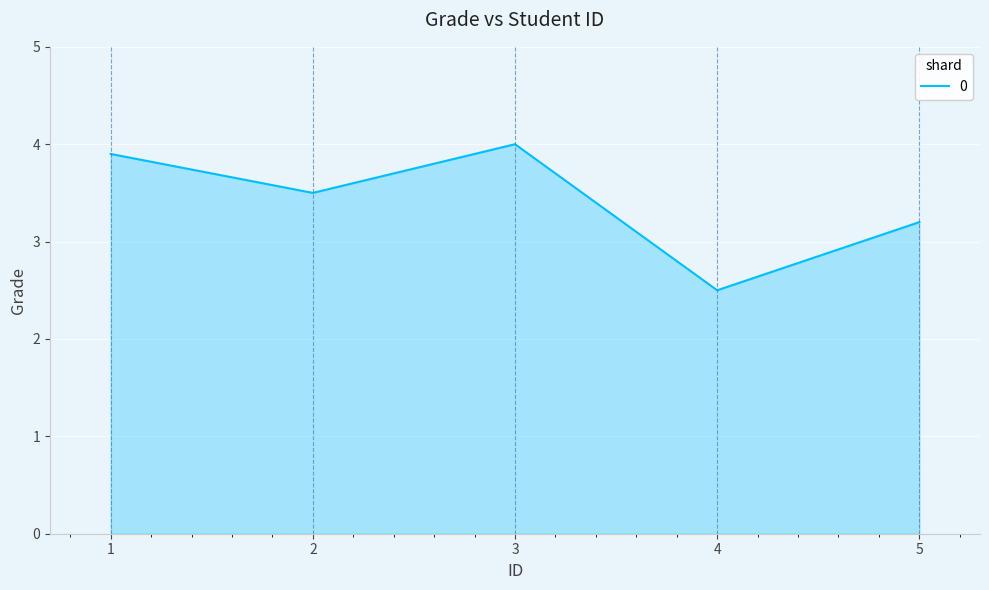

Does the chart display data point markers on the line(s)?

No